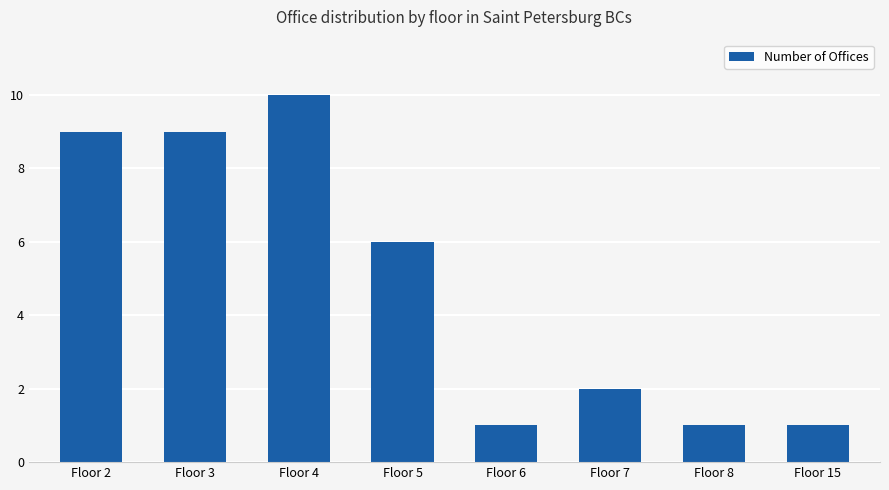

What is the maximum value shown in the chart?

10